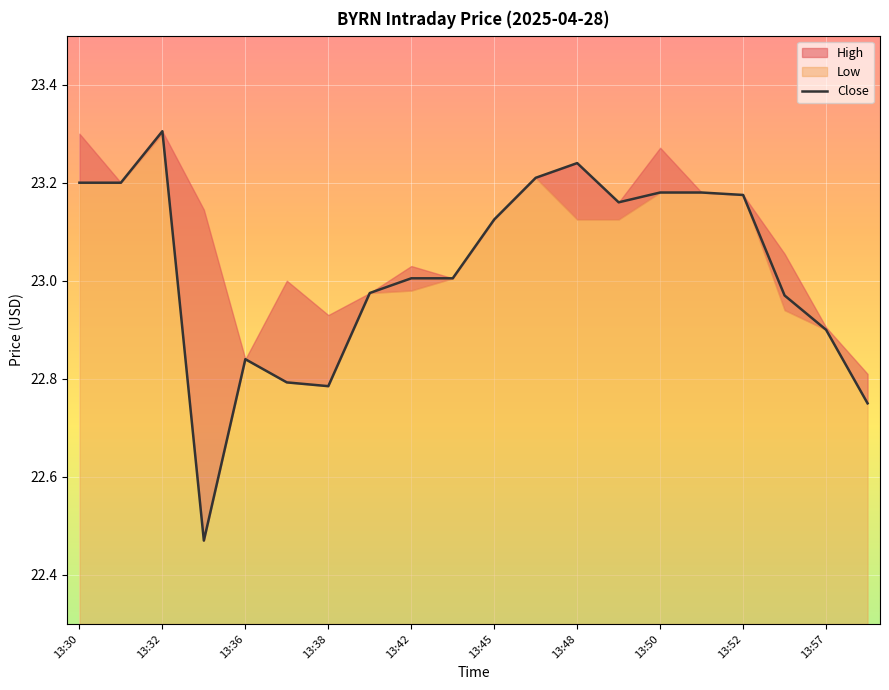

The value of Close at 13:32 is 11.3. True or false?

False